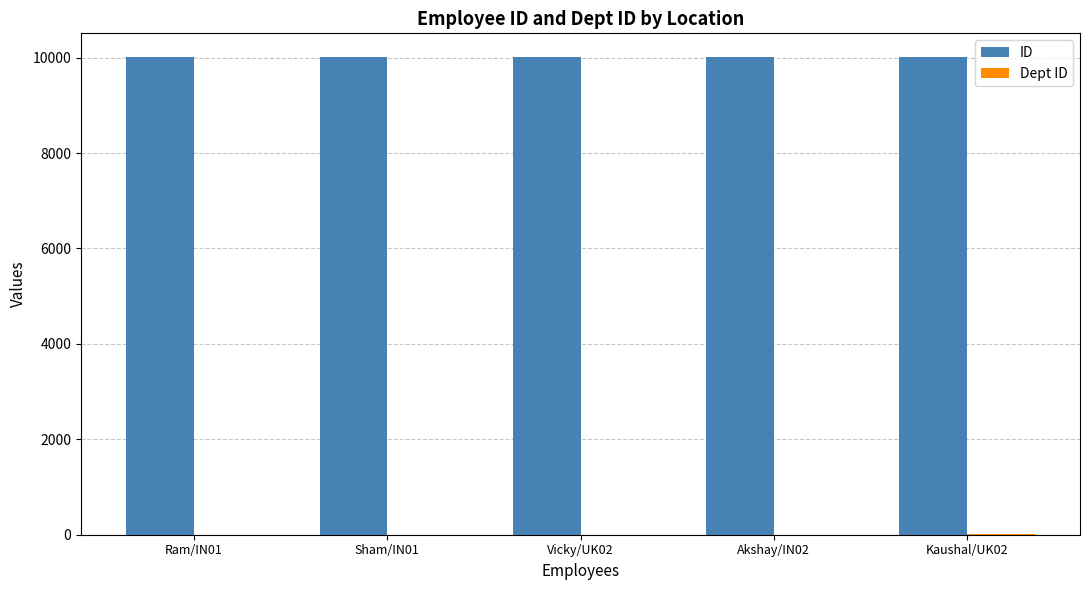

What is the maximum value shown in the chart?

10009